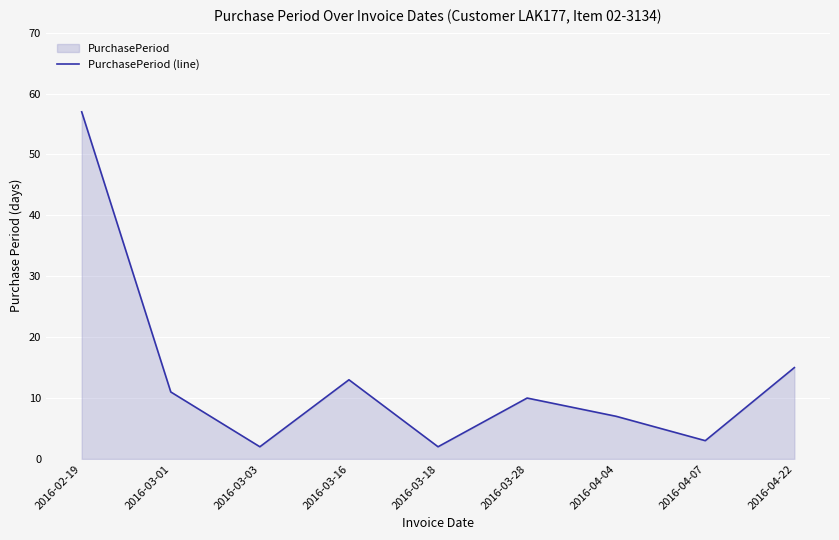

Reading right to left, list all the values displayed in this chart.

15	3	7	10	2	13	2	11	57